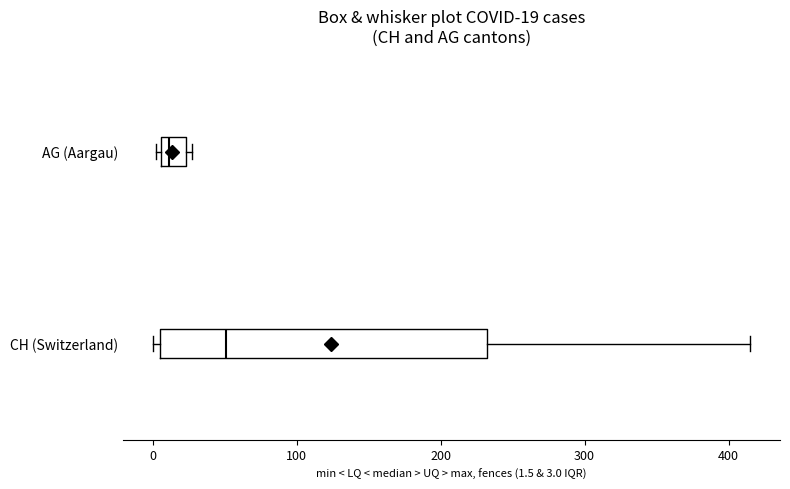

Which box has the furthest to the right median line?

CH (Switzerland)